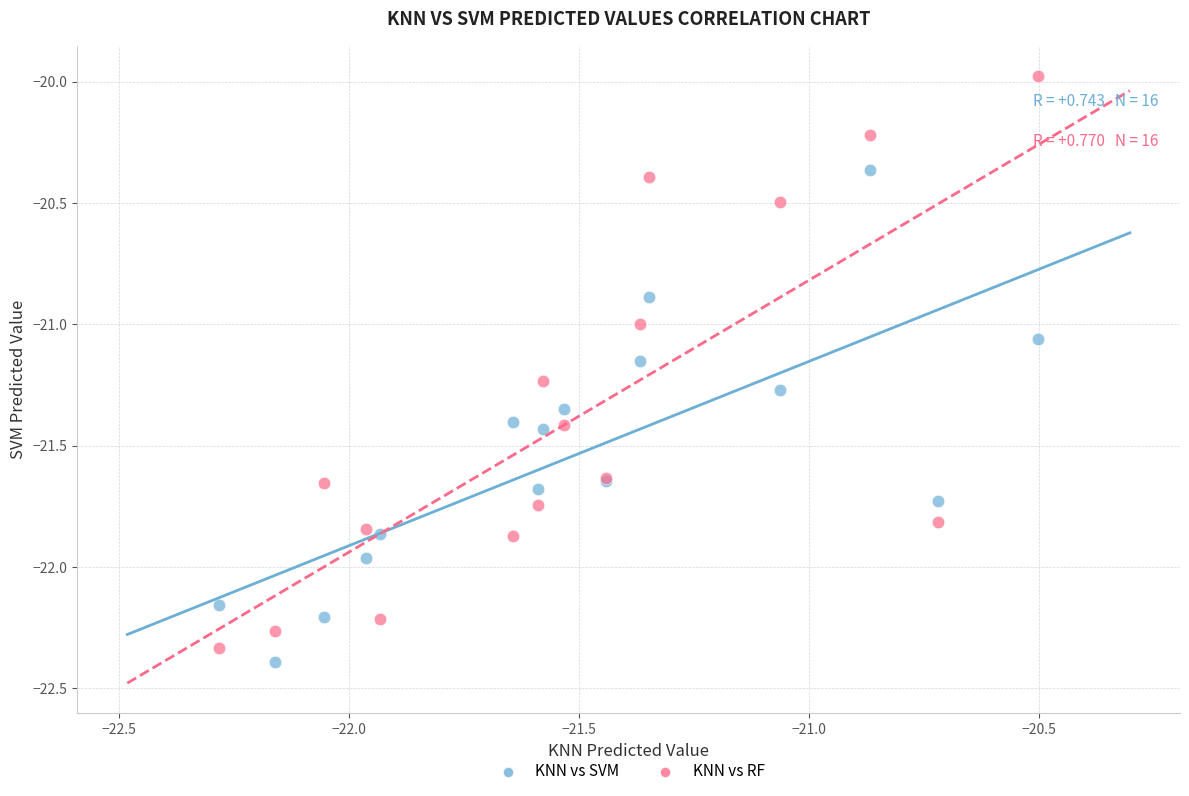

What is the X range (max minus min) for the scatter plot?

1.8